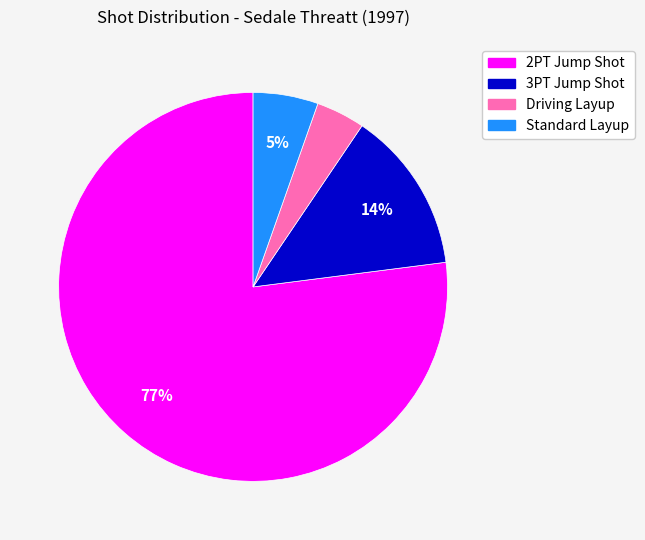

Is the sum of 3PT Jump Shot and 2PT Jump Shot greater than half?

Yes